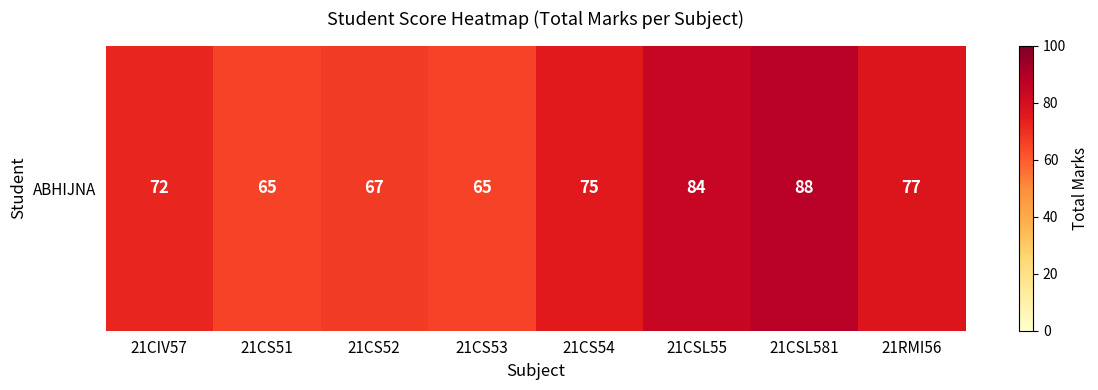

Rank the categories by value from lowest to highest.

21CS51, 21CS53, 21CS52, 21CIV57, 21CS54, 21RMI56, 21CSL55, 21CSL581